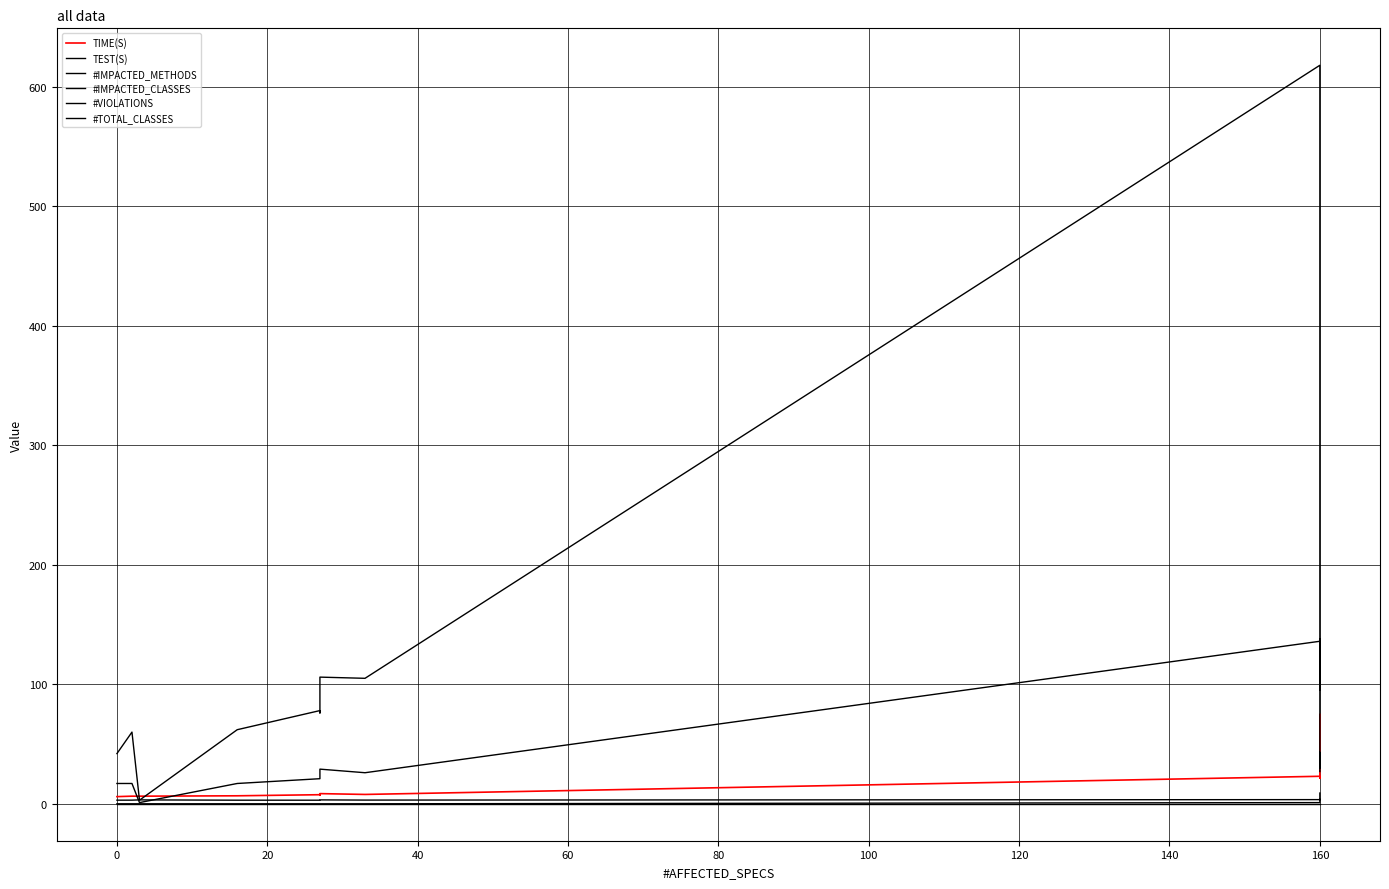

At 120, list the series in order from smallest to largest.

#VIOLATIONS, #TOTAL_CLASSES, TEST(S), TIME(S), #IMPACTED_CLASSES, #IMPACTED_METHODS